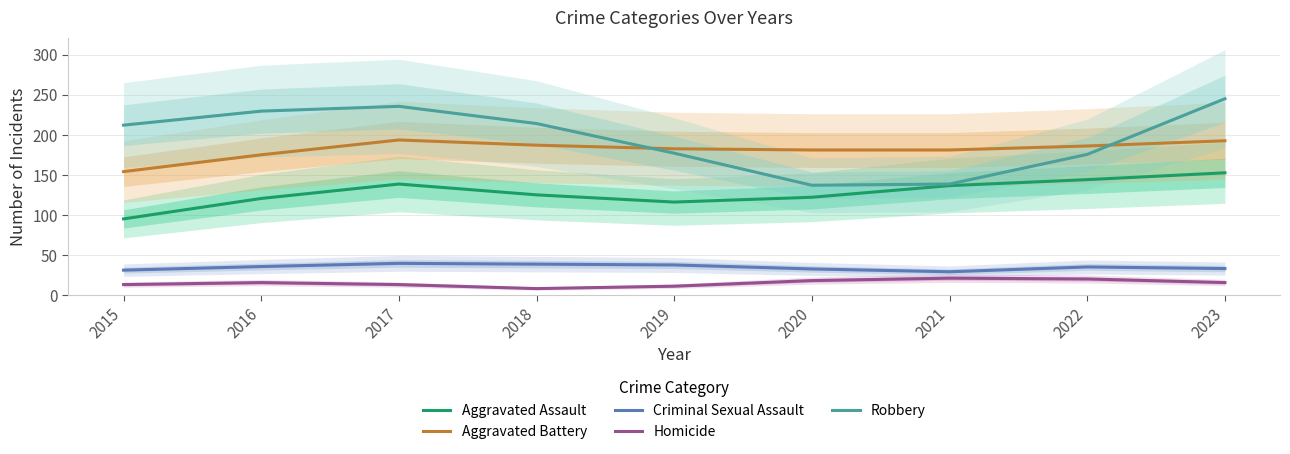

What is the difference between the highest and lowest values at 2022?

166.0